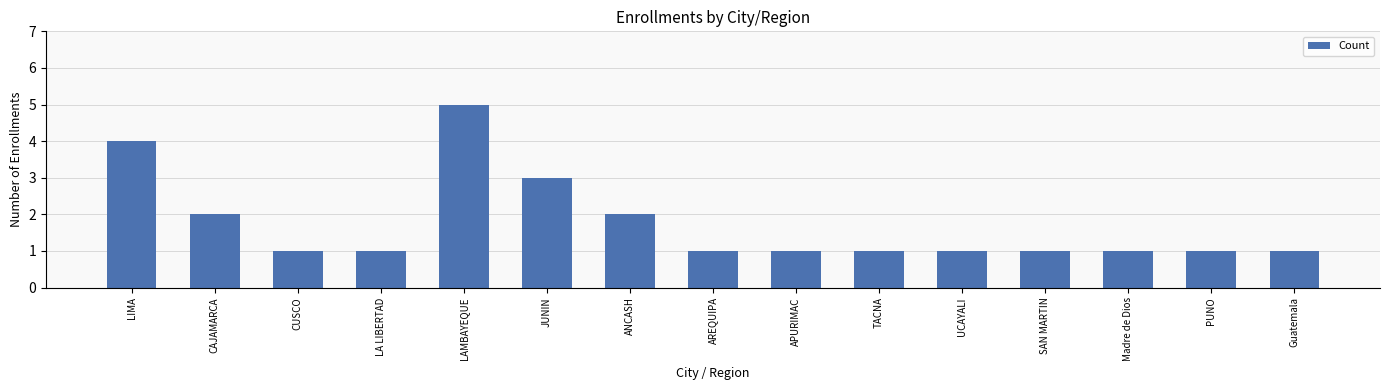

The value at PUNO is 1. True or false?

True